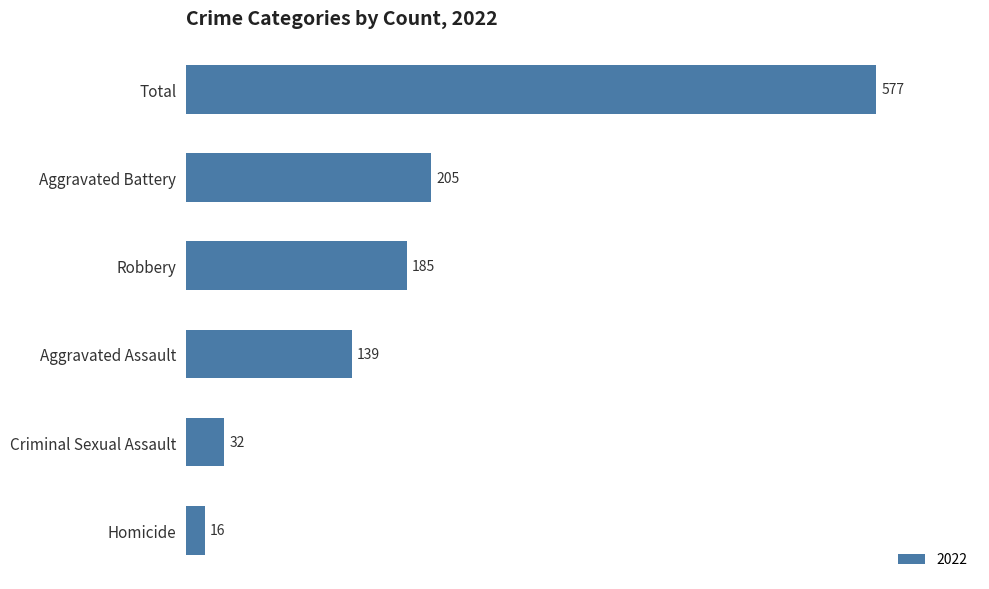

Is it true that the value at Robbery is 185?

True